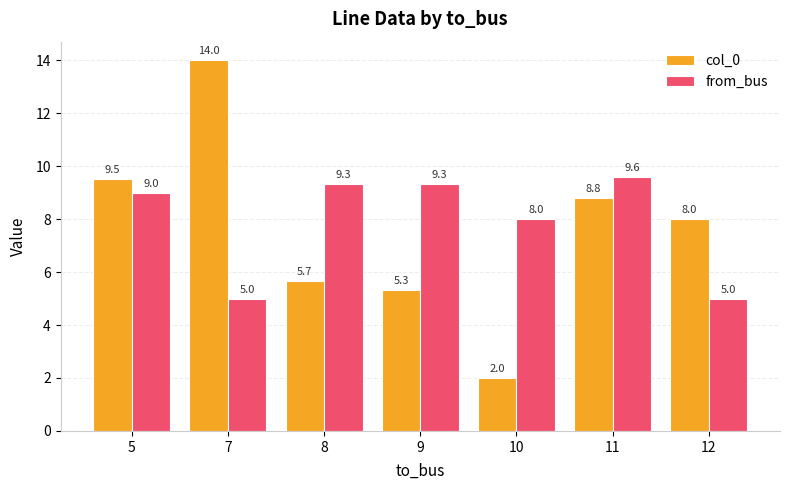

At 7, list the series in order from largest to smallest.

col_0, from_bus